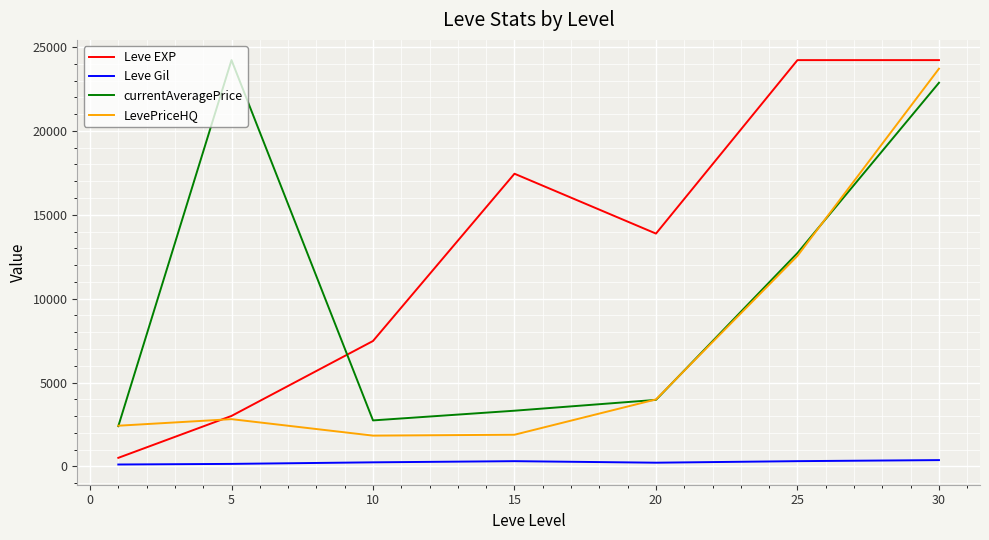

Does the chart display data point markers on the line(s)?

No